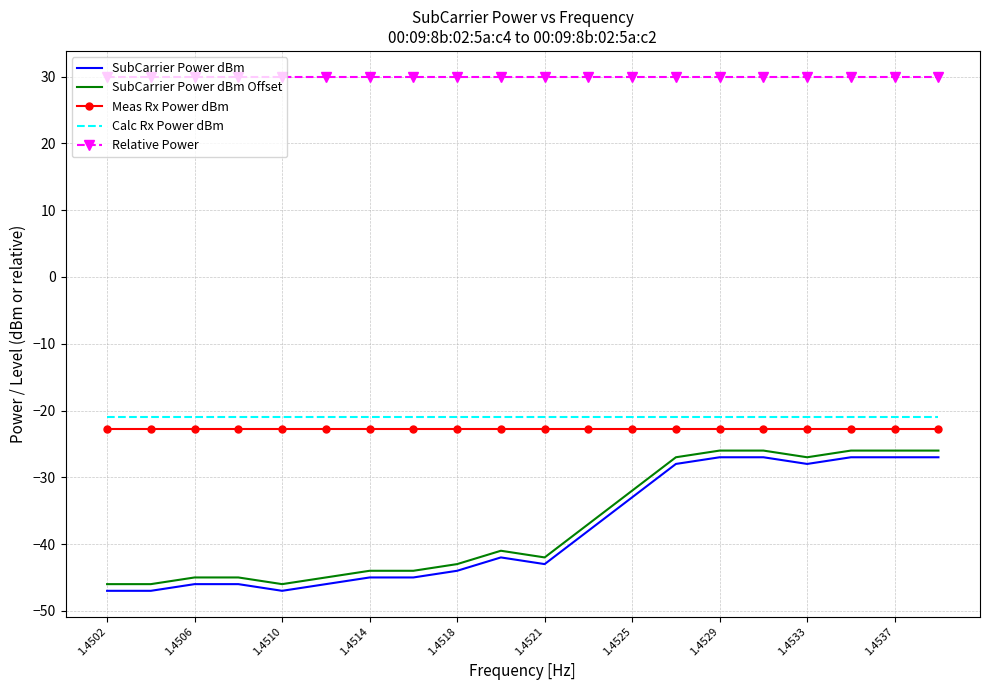

What is the greatest value displayed?

30.0